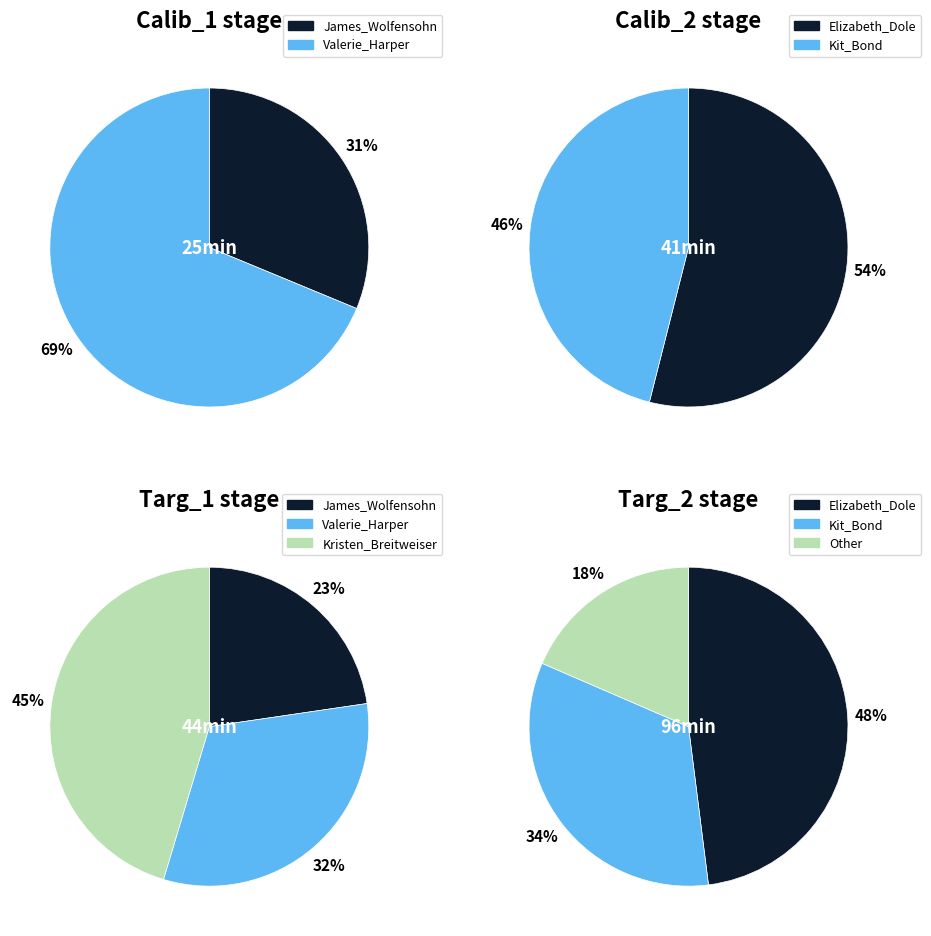

To the nearest percent, what is the difference between the 5 and 2 slice percentages?

8%